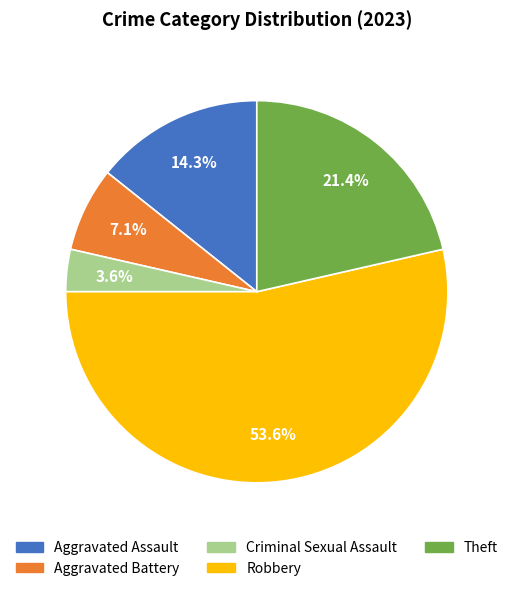

Between Theft and Aggravated Assault, which is larger?

Theft